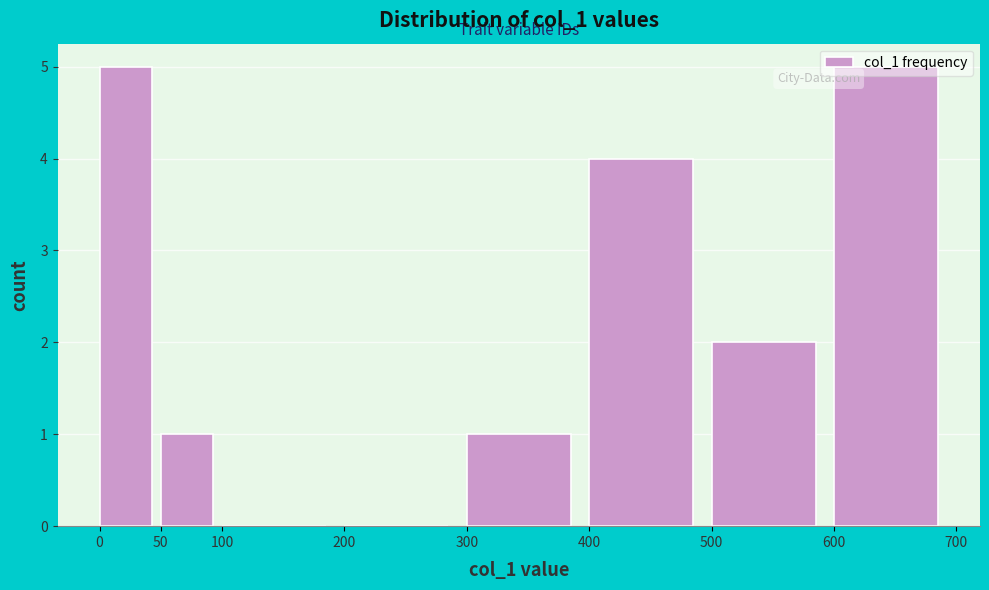

Reading left to right, list every bar in this chart as the range it spans on the x-axis followed by its height. The values are not printed on the chart, so give them approximately, as read against the axis.

0 to 50: 5
50 to 100: 1
100 to 200: 0
200 to 300: 0
300 to 400: 1
400 to 500: 4
500 to 600: 2
600 to 700: 5